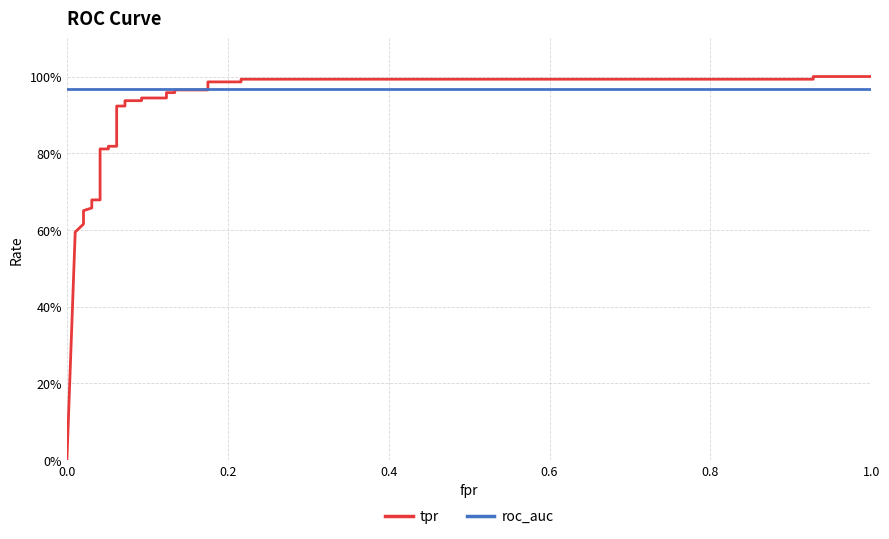

What is the average value of the roc_auc series?

1.0